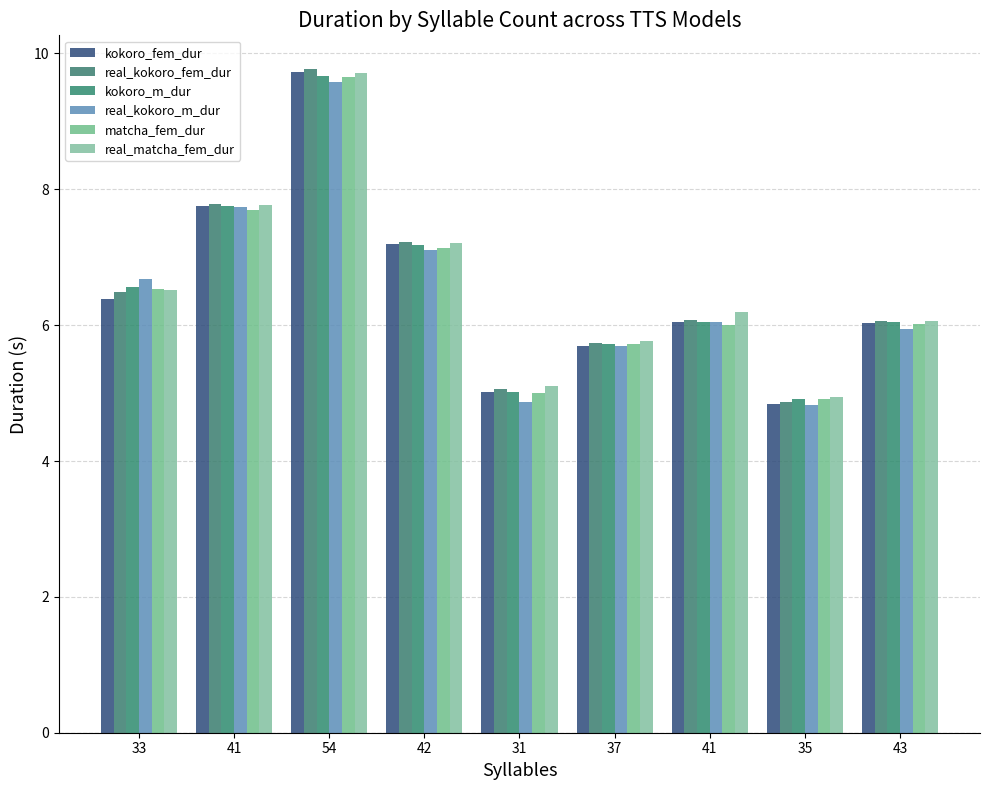

What is the value of the matcha_fem_dur bar at the 3rd from the left?

9.7